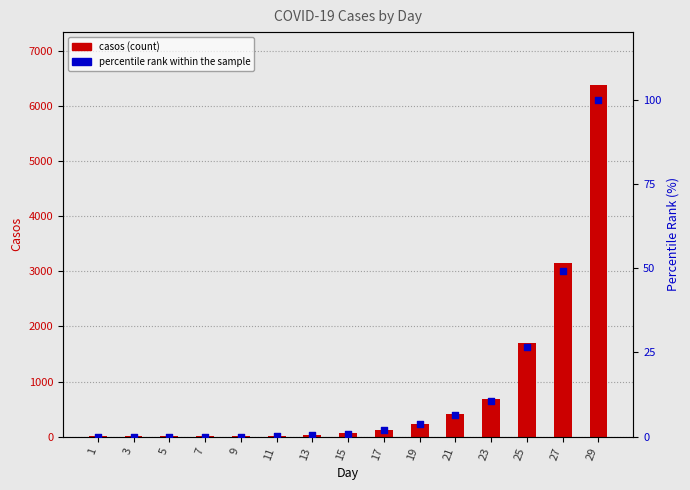

At which category is the sum across all series the highest?

29